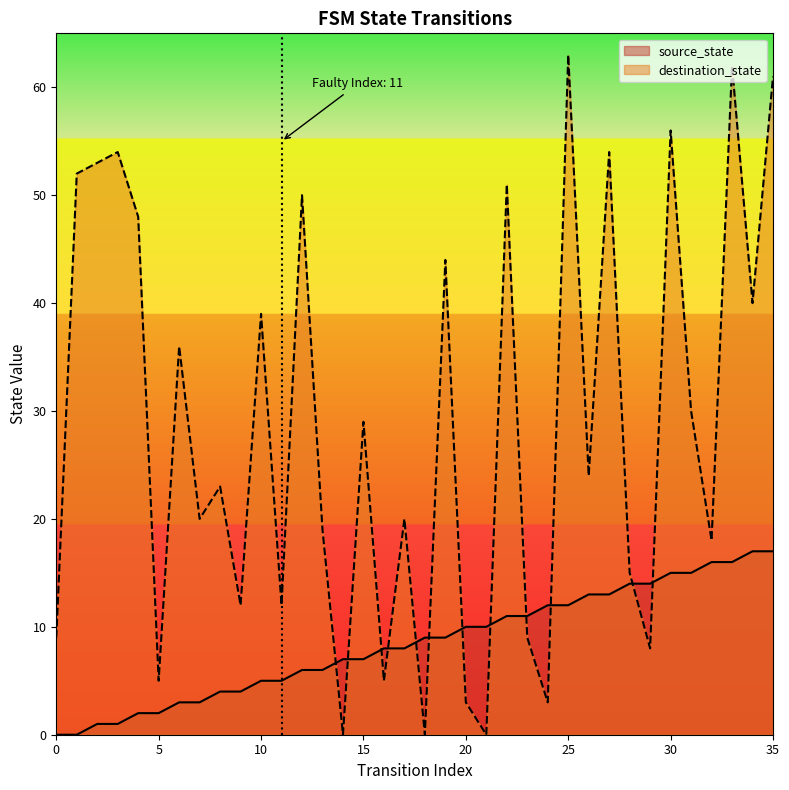

What is the difference between the destination_state values at 8 and 21?

23